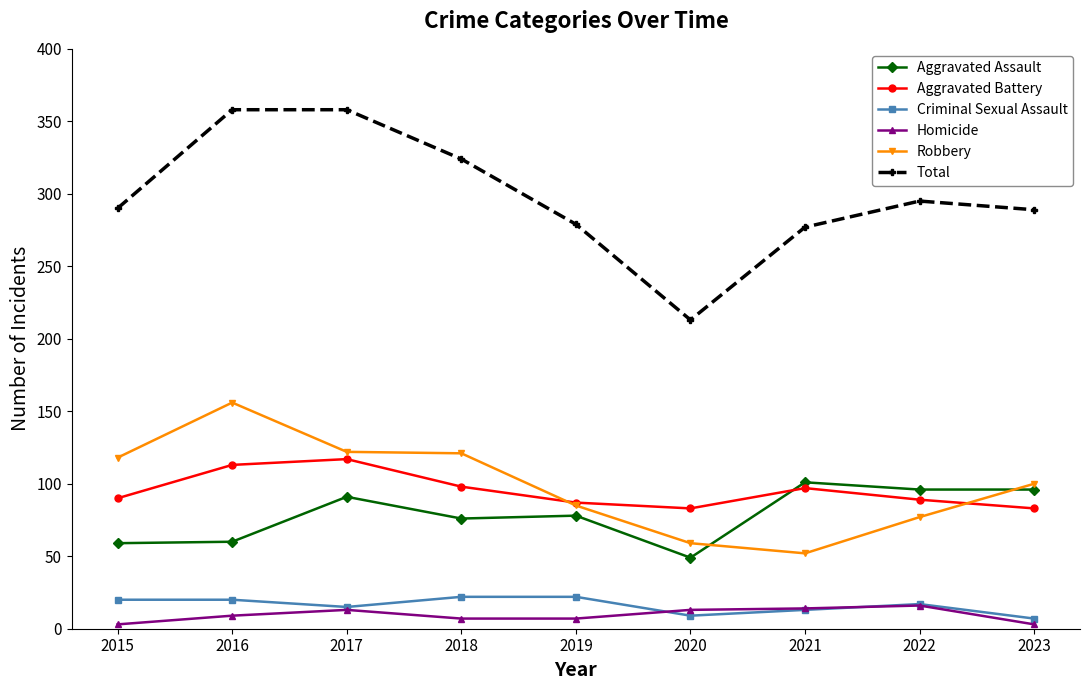

What is the maximum value for Total?

358